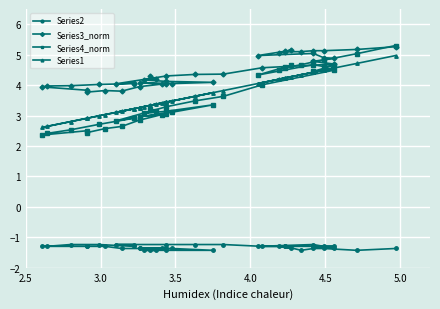

What is the maximum value shown in the chart?

5.3